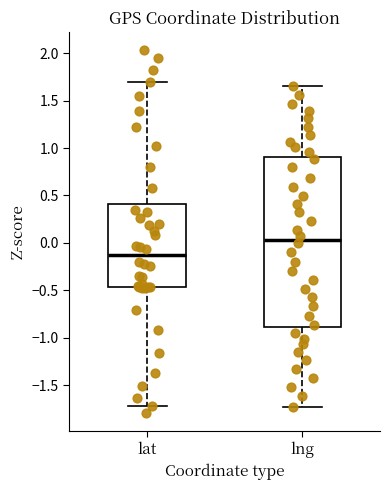

Where does the median line of the box for lng sit on the y-axis? The values are not printed on the chart, so give them approximately, as read against the axis.

0.05